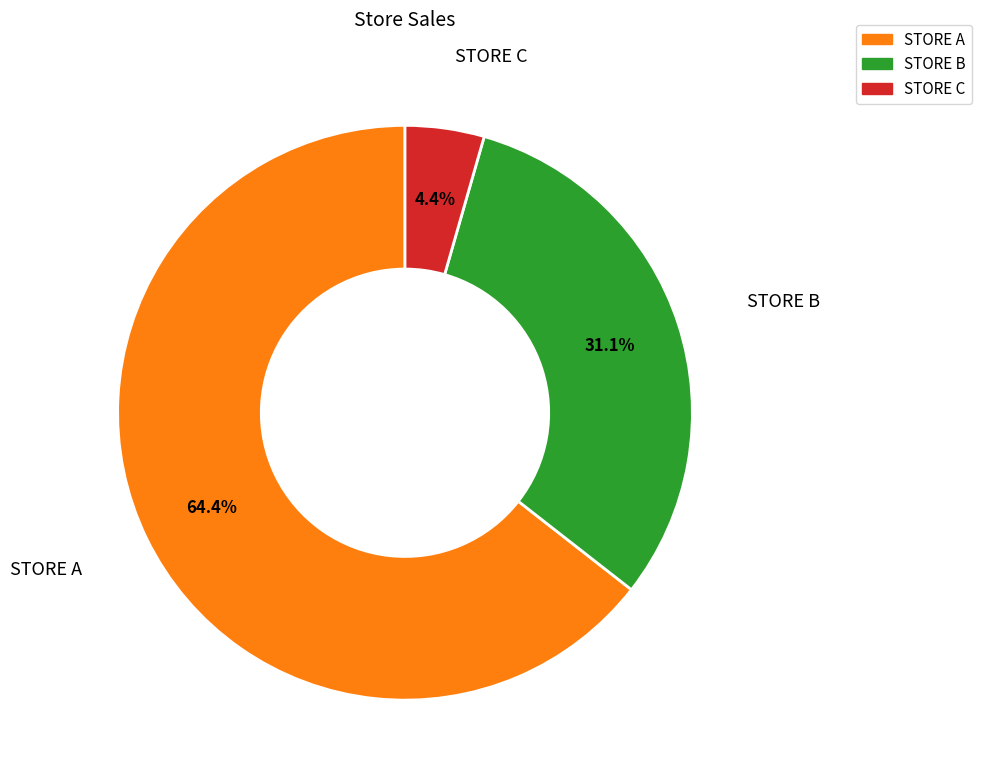

Combined, do STORE C and STORE B account for over 50%?

No